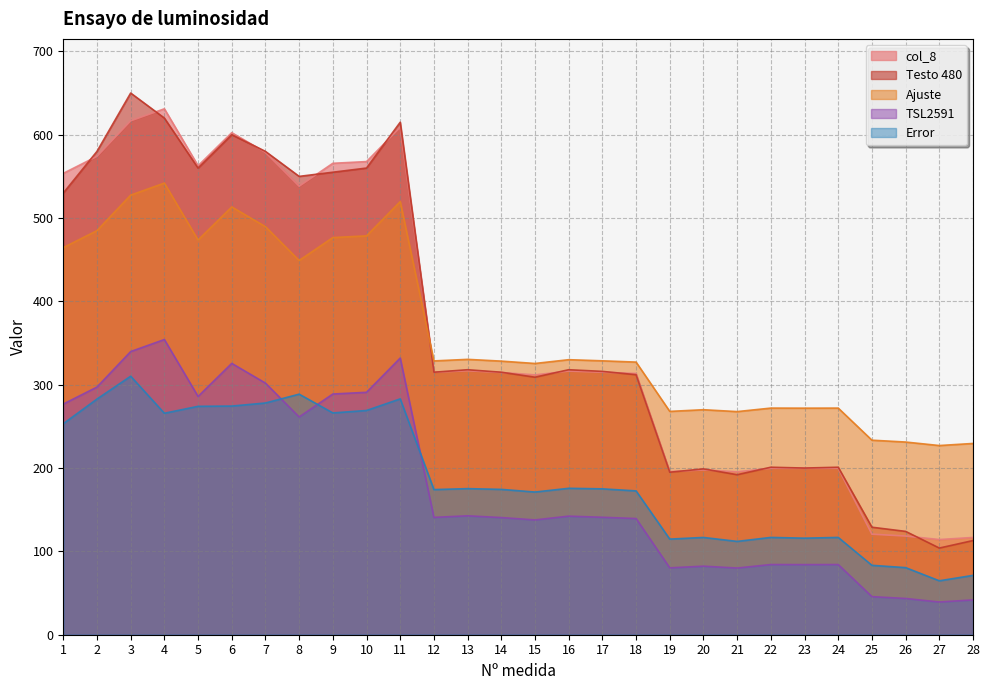

How many data points in Testo 480 are above 316?

13